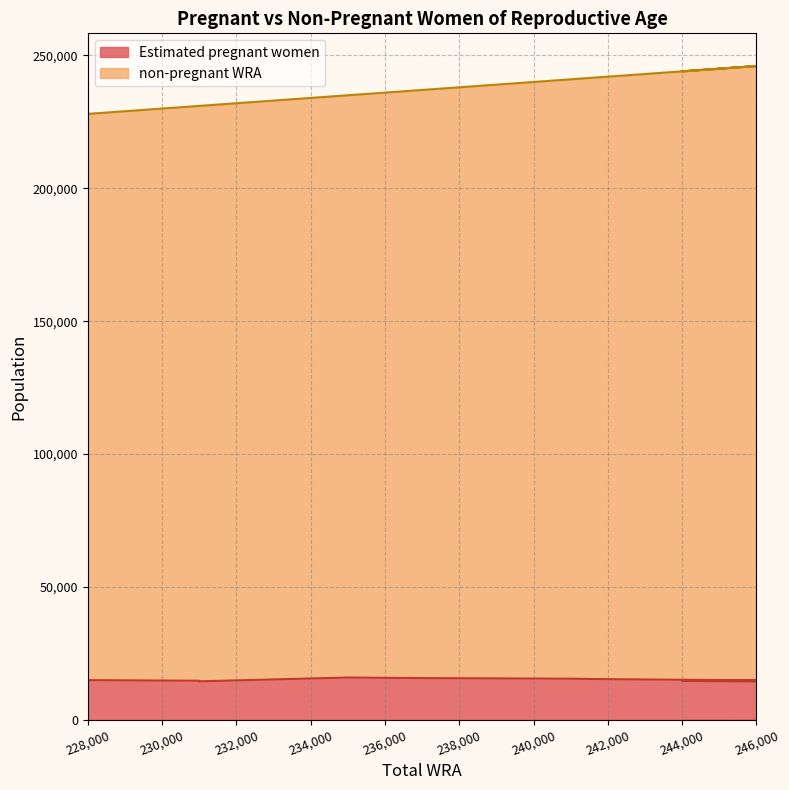

True or false: Estimated pregnant women and non-pregnant WRA cross at least once.

False